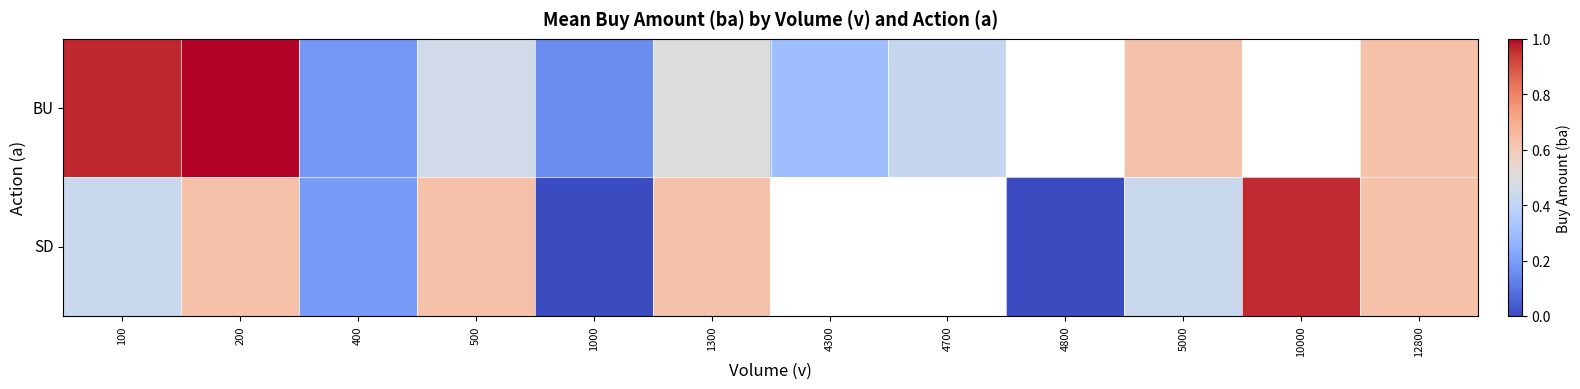

The value of BU at 1000 is 0.2. True or false?

True